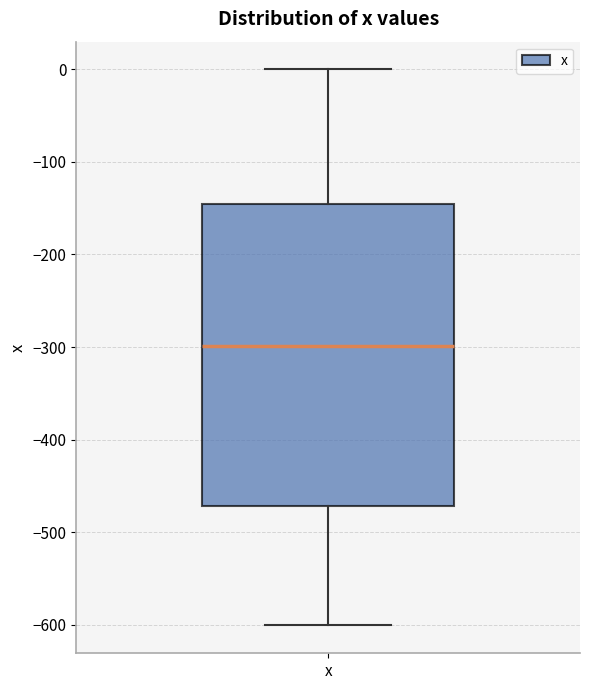

Read this box plot against the y-axis: the position of the median line, the range covered by the box, and the ends of both whiskers. The values are not printed on the chart, so give them approximately, as read against the axis.

median -300, box -470 to -150, whiskers -600 to 0